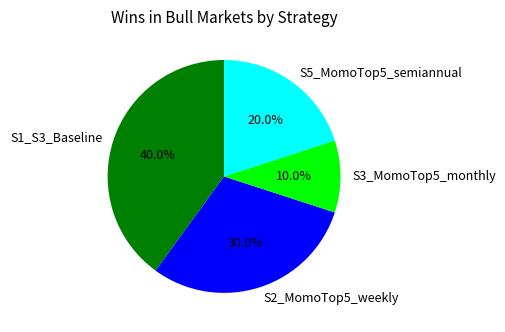

To the nearest percent, what percentage of the pie is S2_MomoTop5_weekly?

30%